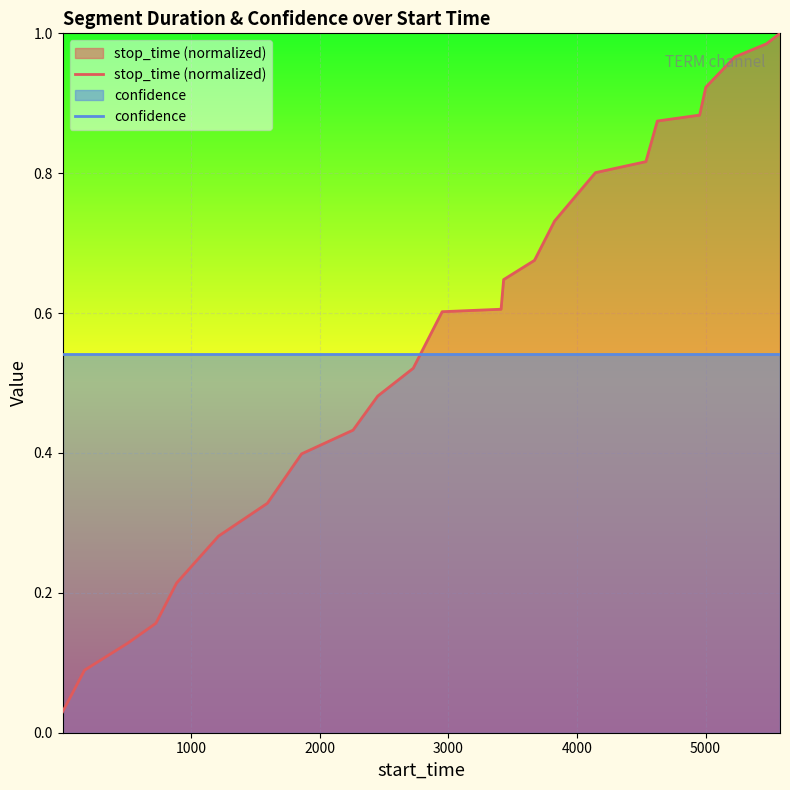

Rank the series by their maximum value, from lowest to highest.

confidence, stop_time (normalized)